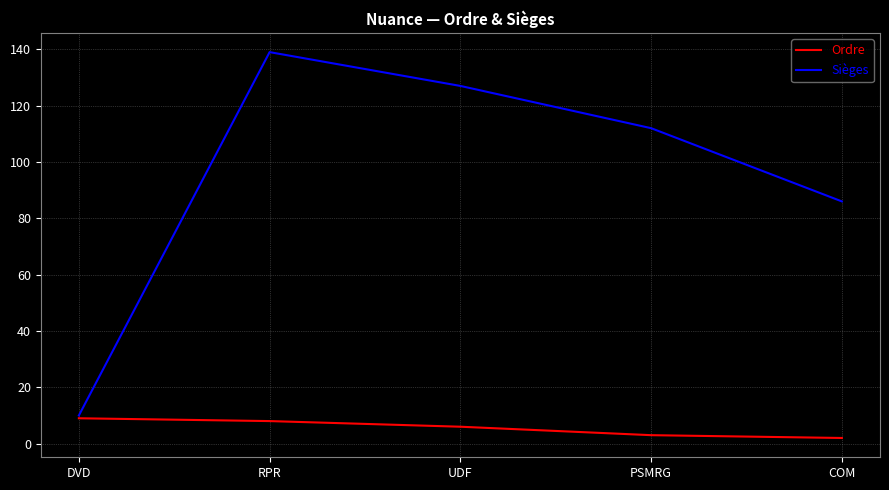

What is the maximum value for Ordre?

9